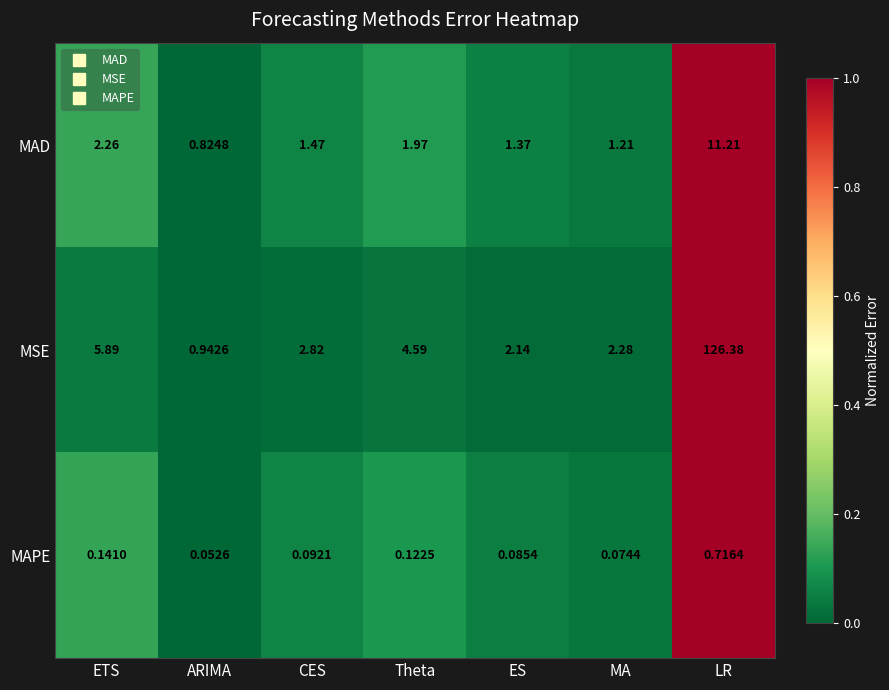

At which category does the chart reach its peak across all series?

LR